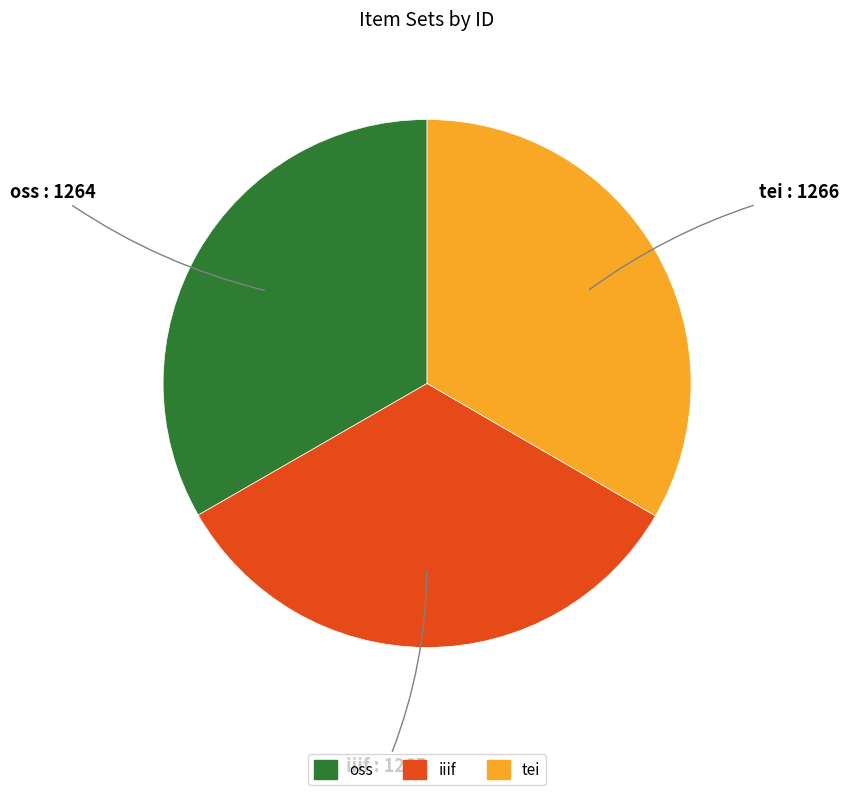

True or false: tei accounts for 33% of the total.

True